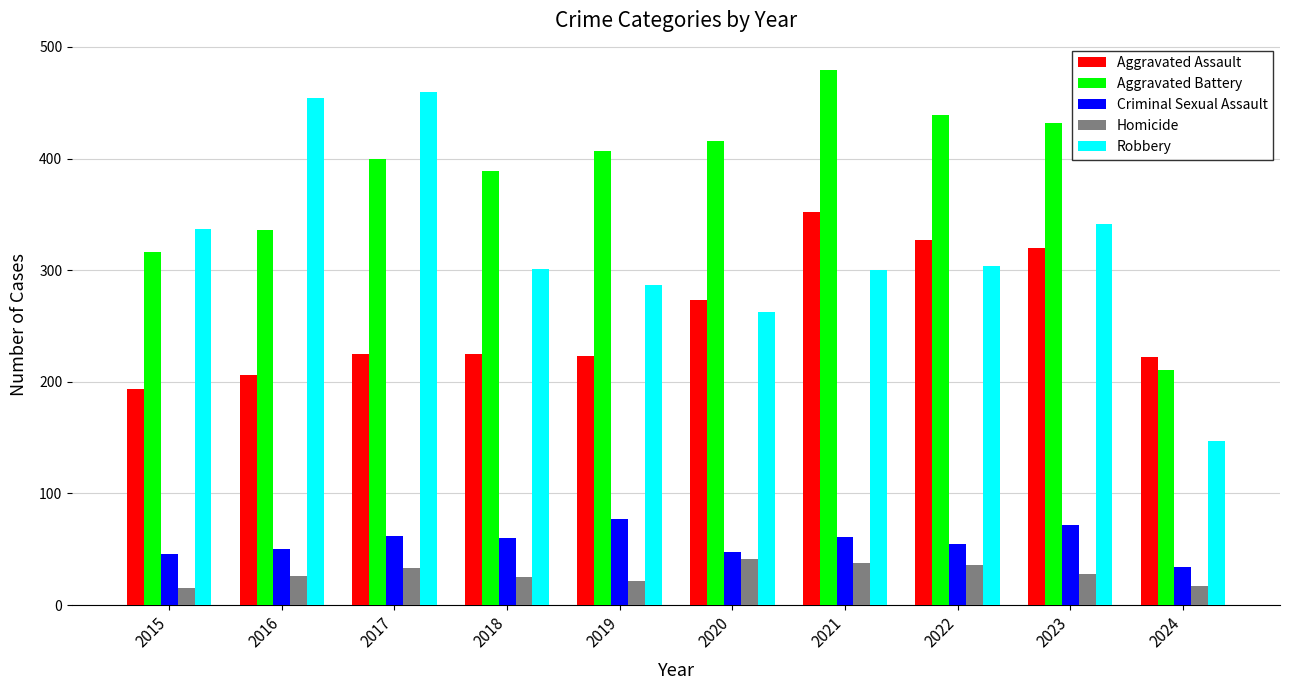

The value of Robbery at 2019 is 287. True or false?

True